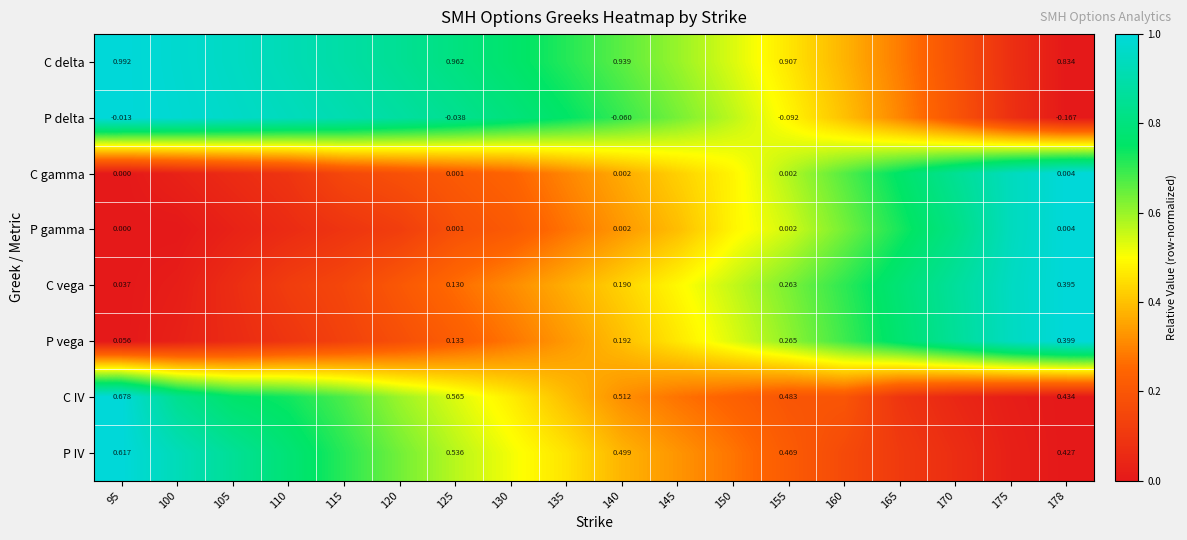

Rank the series at 120 from highest to lowest value.

P delta, C delta, P IV, C IV, C vega, C gamma, P vega, P gamma